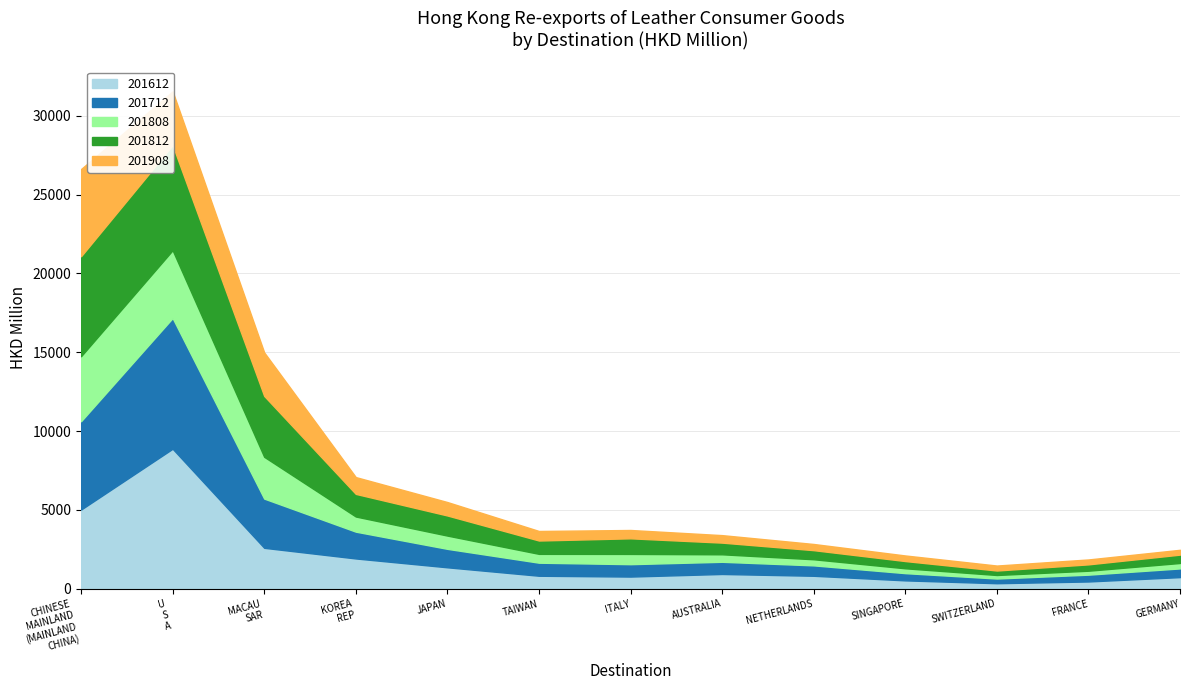

Which series has the widest spread of values?

201612